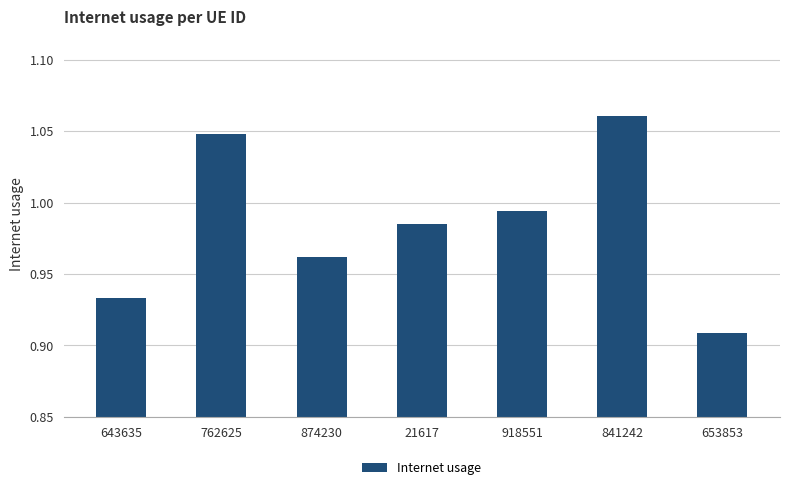

Between 918551 and 653853, which is larger?

918551